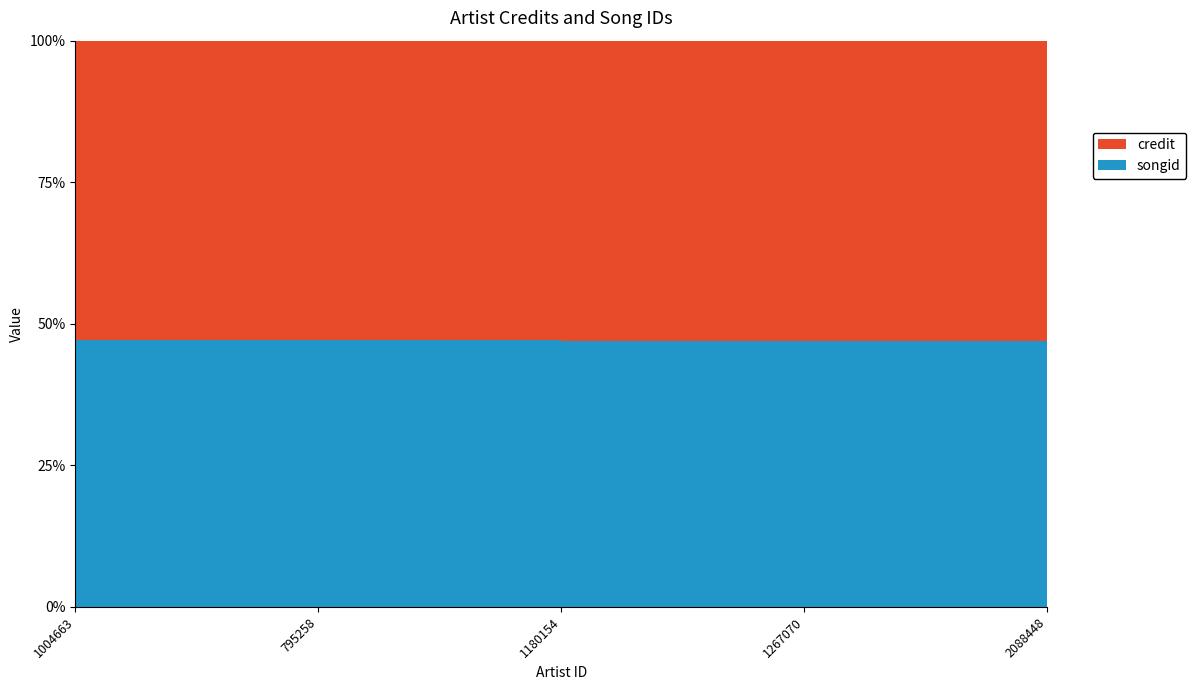

Reading left to right, transcribe all the data shown in this chart.

credit: 2461496	2461496	2875979	2875979	2875979
songid: 2195825	2195825	2548429	2548429	2548429